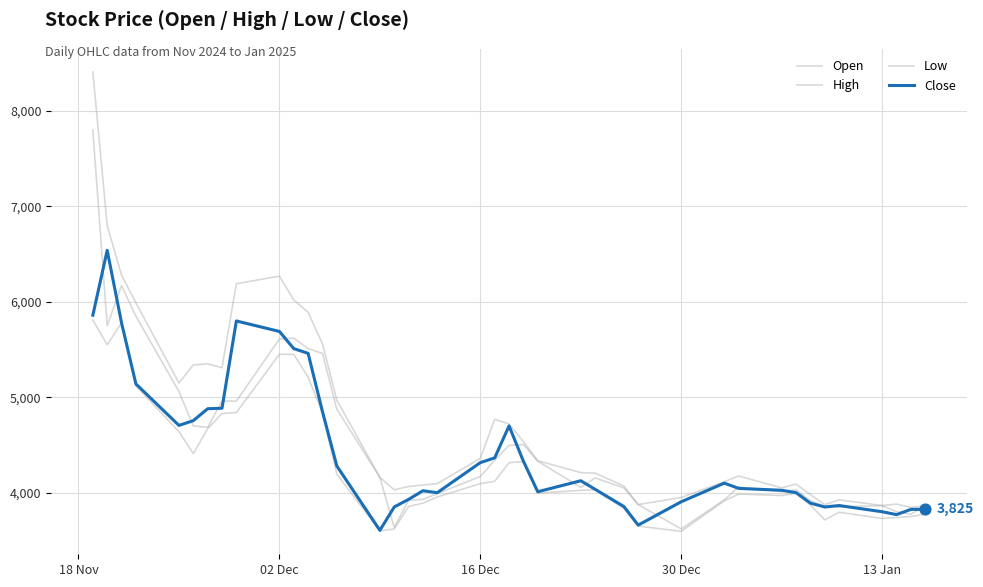

At which category is the sum across all series the highest?

18 Nov